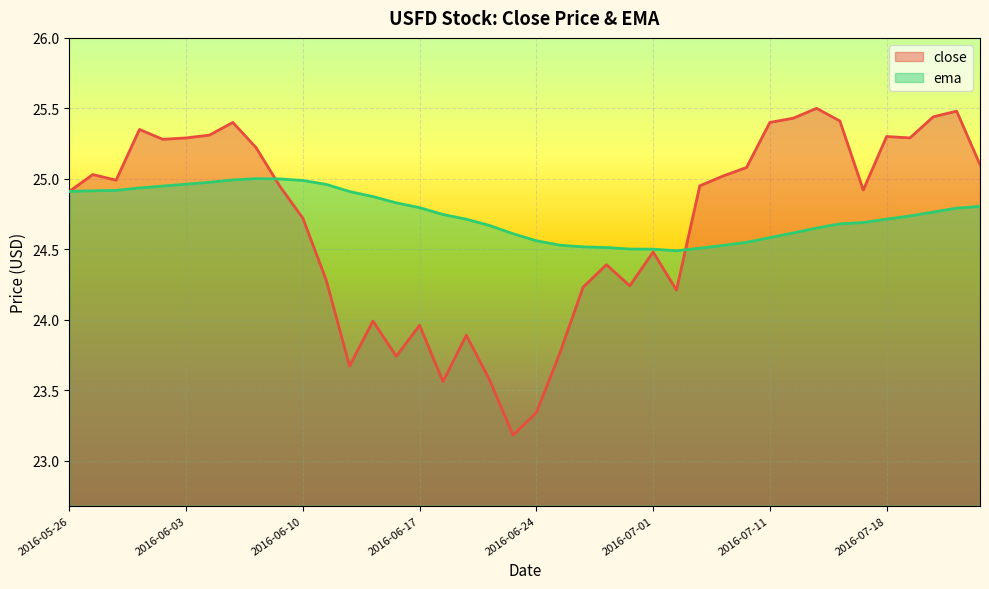

List the labels in order of close value, smallest first.

2016-06-23, 2016-06-24, 2016-06-20, 2016-06-22, 2016-06-14, 2016-06-16, 2016-06-27, 2016-06-21, 2016-06-17, 2016-06-15, 2016-07-05, 2016-06-28, 2016-06-30, 2016-06-13, 2016-06-29, 2016-07-01, 2016-06-10, 2016-05-26, 2016-07-15, 2016-06-09, 2016-07-06, 2016-05-31, 2016-07-07, 2016-05-27, 2016-07-08, 2016-07-22, 2016-06-08, 2016-06-02, 2016-06-03, 2016-07-19, 2016-07-18, 2016-06-06, 2016-06-01, 2016-06-07, 2016-07-11, 2016-07-14, 2016-07-12, 2016-07-20, 2016-07-21, 2016-07-13